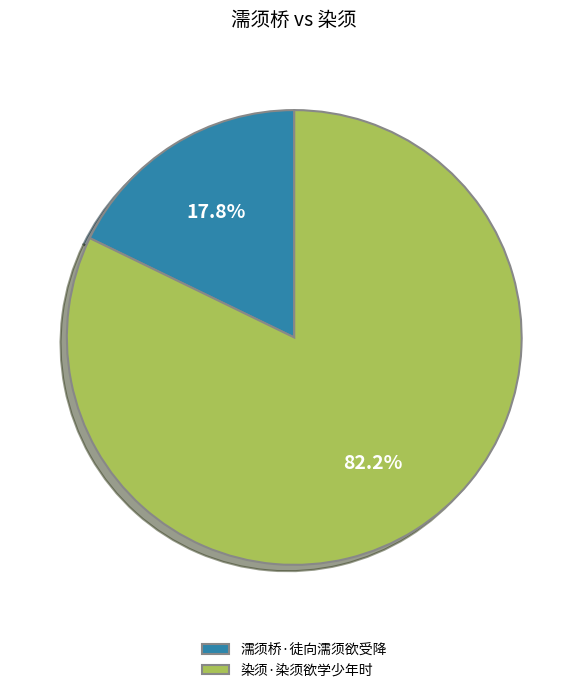

Is it true that 濡须桥·徒向濡须欲受降 is 18% of the pie?

True